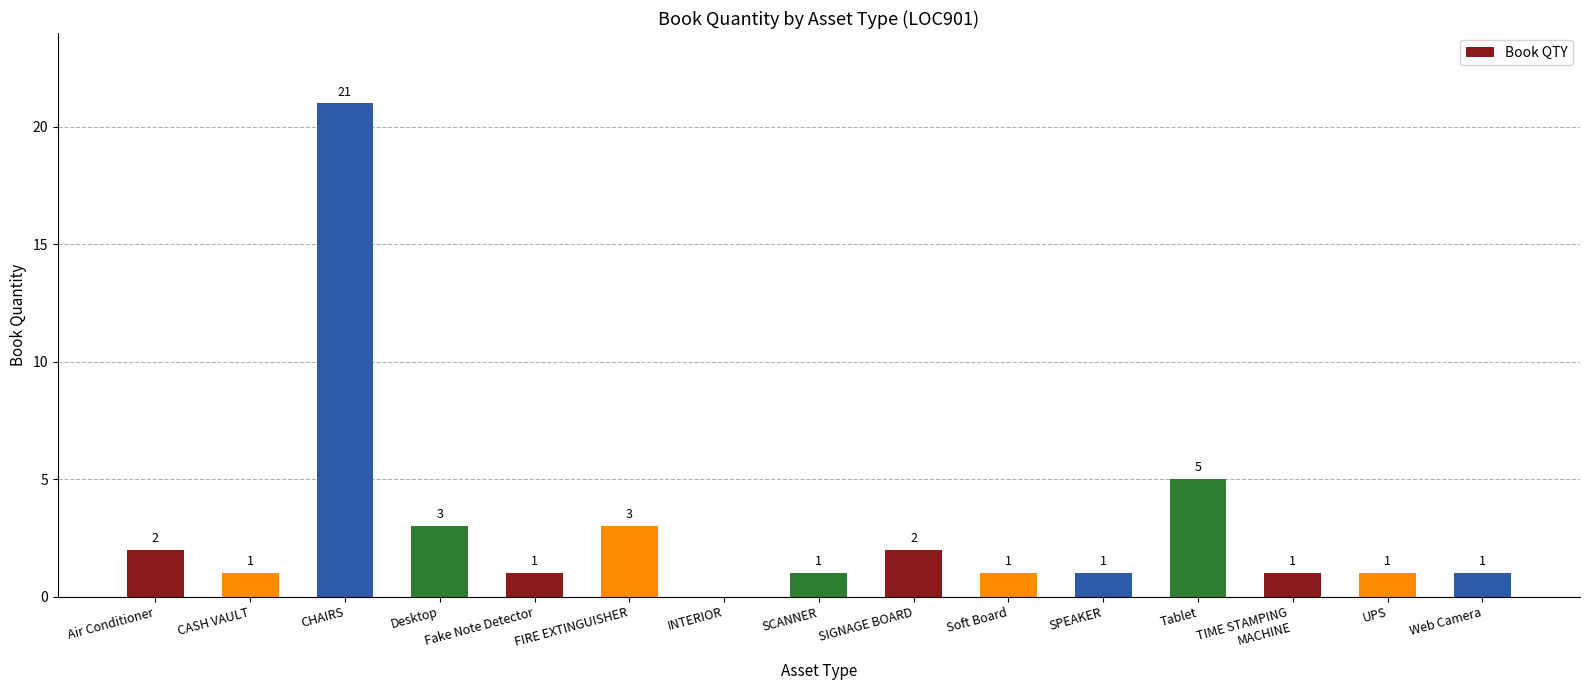

What is the greatest value displayed?

21